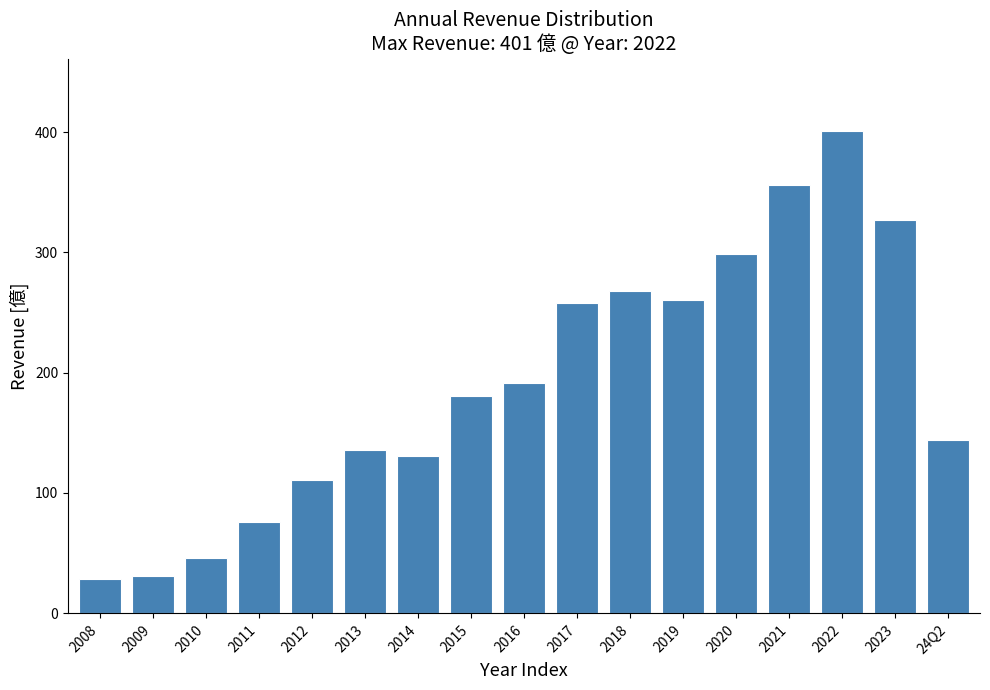

Reading left to right, transcribe all the data shown in this chart.

2008=28.2	2009=30.9	2010=45.5	2011=75.6	2012=111.0	2013=136.0	2014=131.0	2015=181.0	2016=191.0	2017=258.0	2018=268.0	2019=260.0	2020=299.0	2021=356.0	2022=401.0	2023=327.0	24Q2=144.0